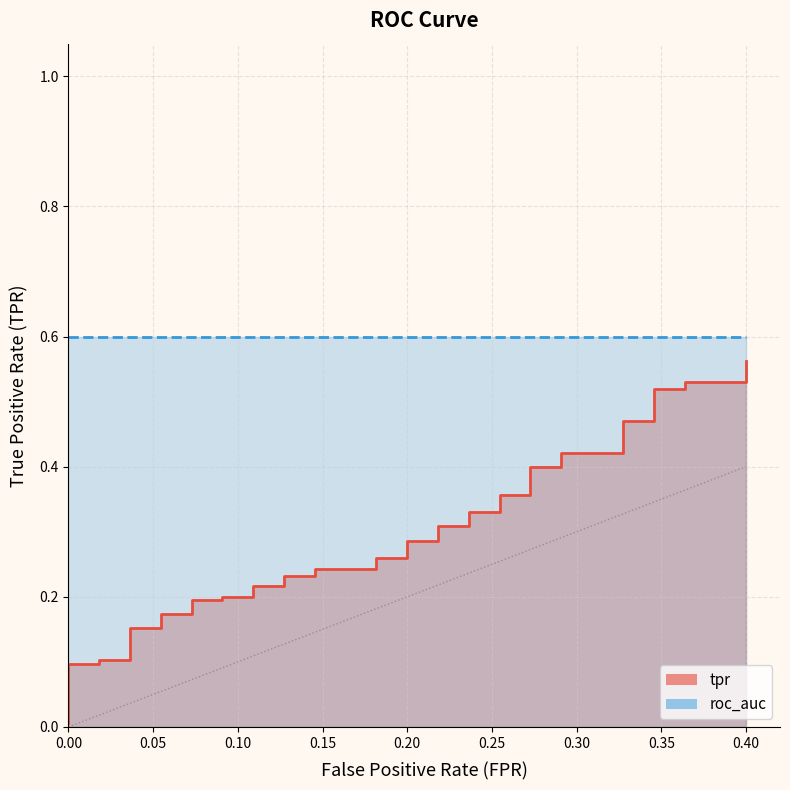

Reading left to right, transcribe all the data shown in this chart.

0.0	0.1	0.1	0.1	0.1	0.2	0.2	0.2	0.2	0.2	0.2	0.2	0.2	0.2	0.2	0.2	0.2	0.2	0.2	0.3	0.3	0.3	0.3	0.3	0.3	0.3	0.3	0.4	0.4	0.4	0.4	0.4	0.4	0.5	0.5	0.5	0.5	0.5	0.5	0.6